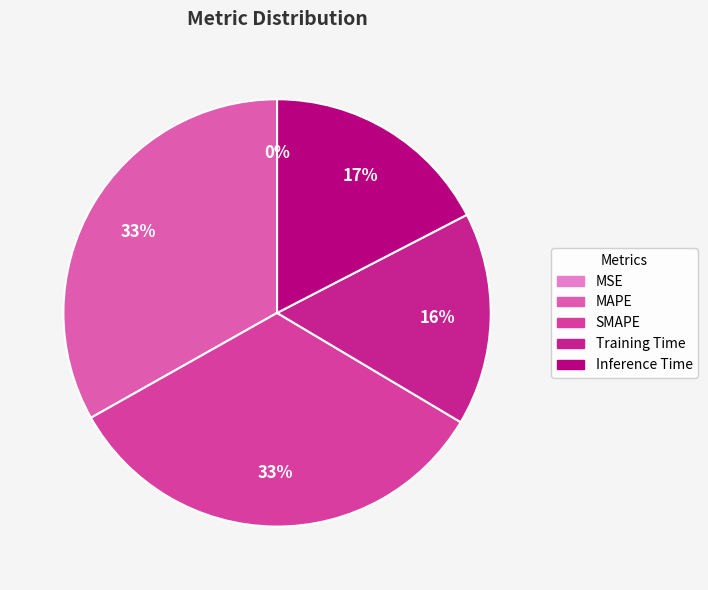

To the nearest percent, what percentage of the pie is SMAPE?

33%